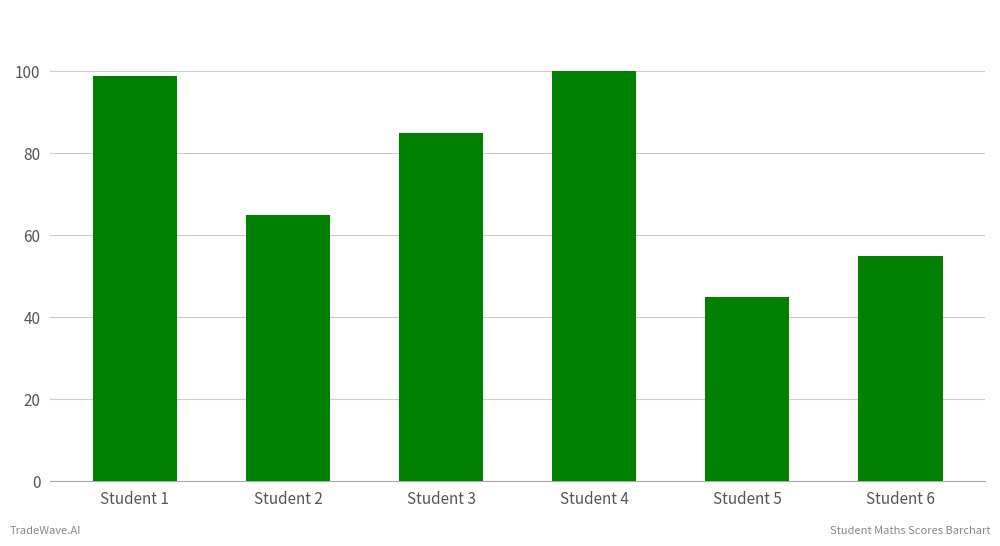

Is it true that the value at Student 3 is 34?

False